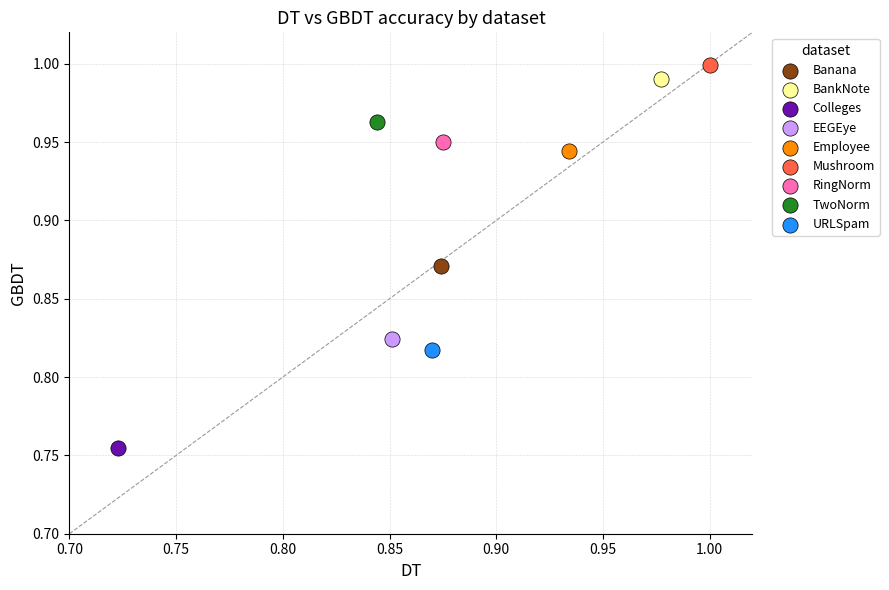

Which series reaches the maximum Y coordinate?

Mushroom